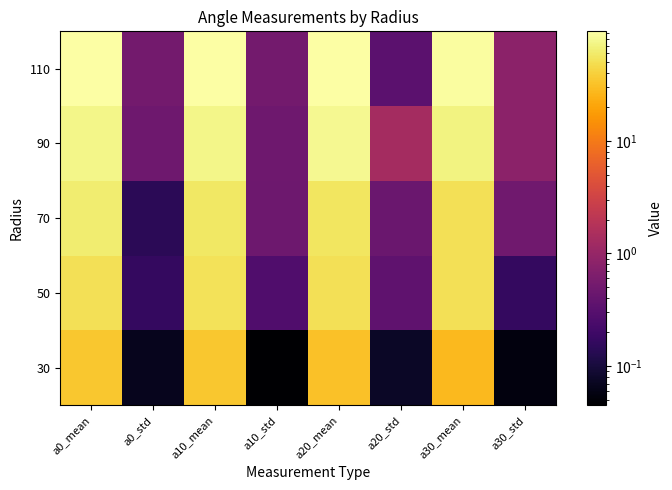

What is the spread (max minus min) of values at a20_std?

1.3